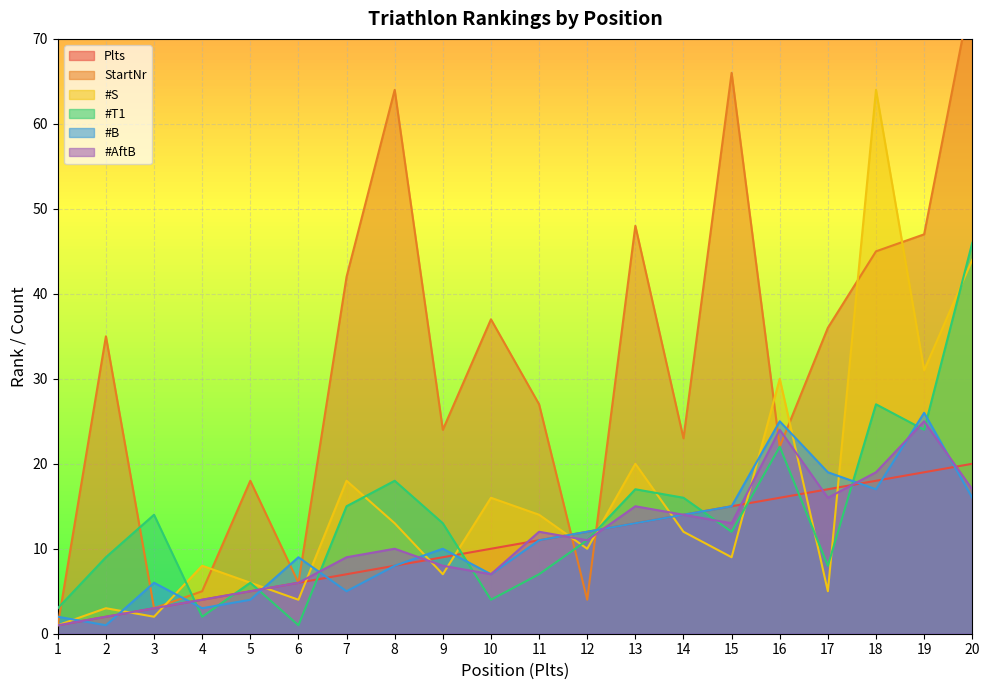

What is the value of the #S point at the 3rd from the left?

2